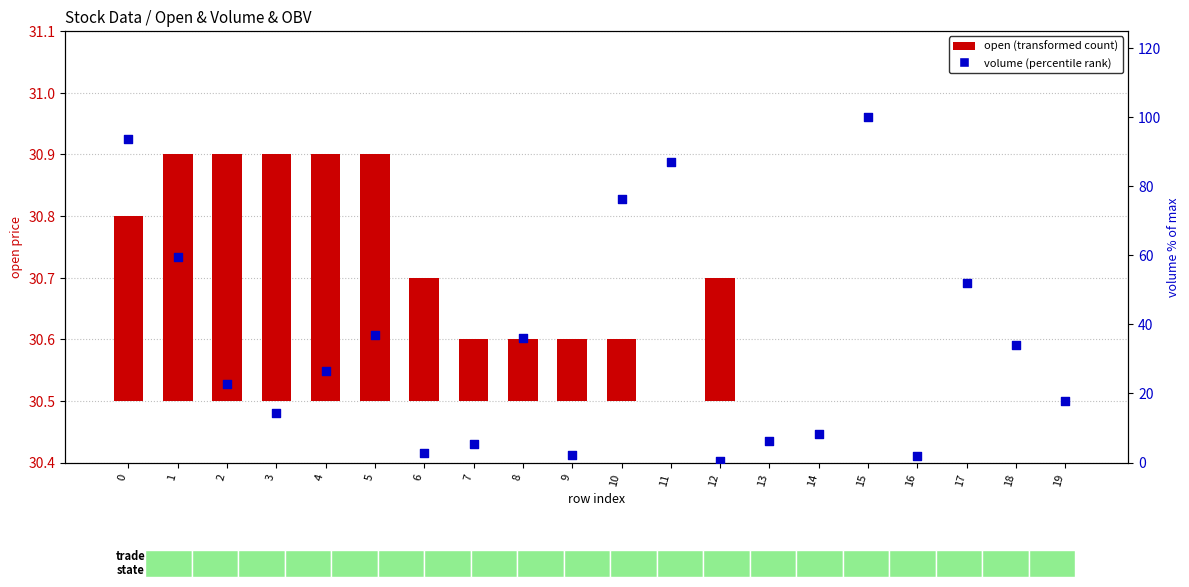

Which series has the largest total across all categories?

volume (% of max)